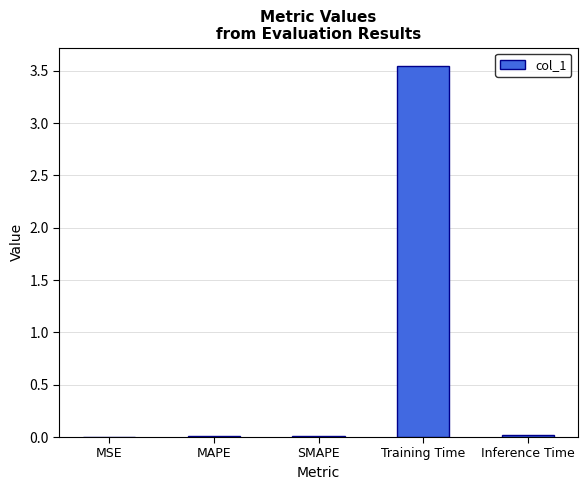

The value at MSE is 0.0. True or false?

True